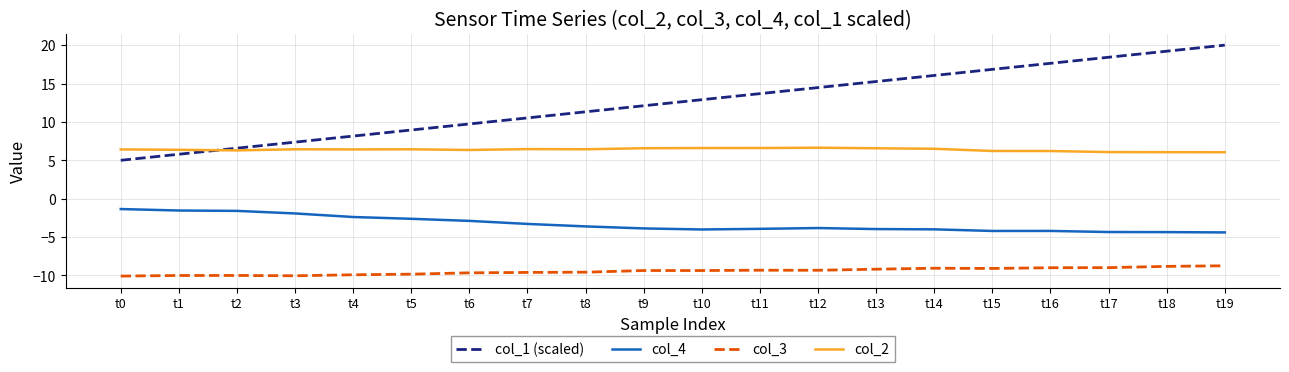

Between t5 and t15, which series saw the biggest shift?

col_1 (scaled)